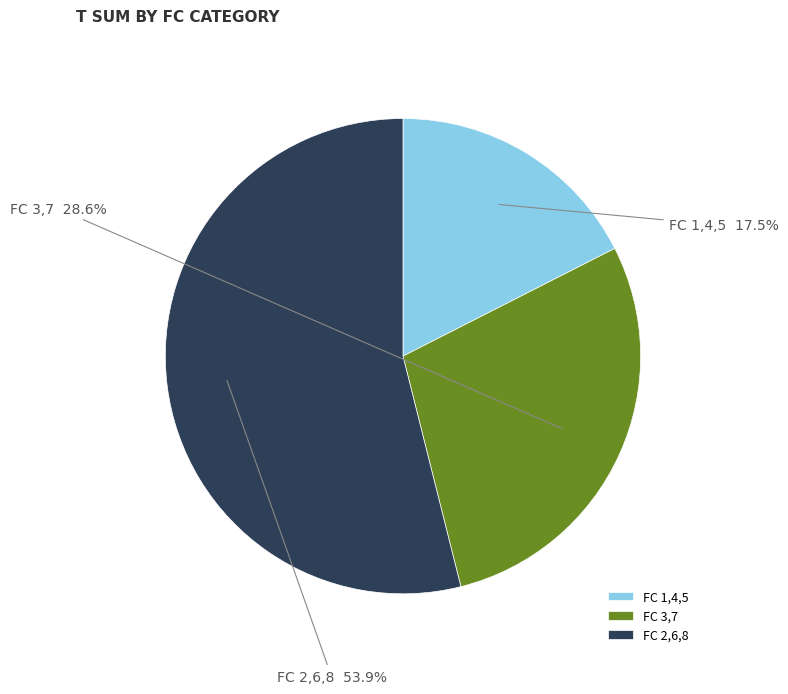

Does FC 3,7 represent more than half of the total?

No